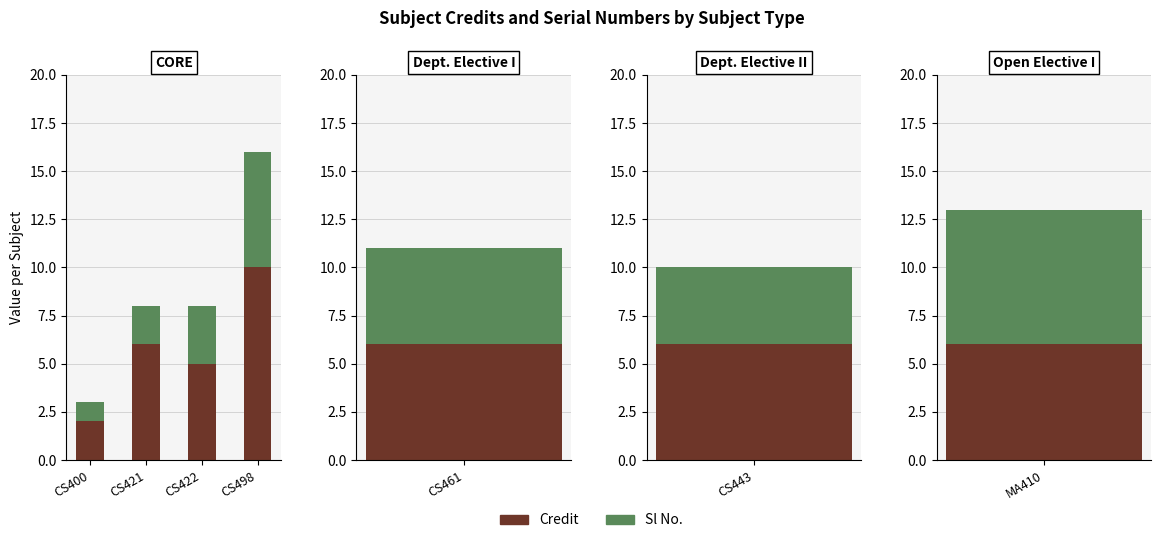

What is the difference between the maximum and minimum values in the Sl No. series?

5